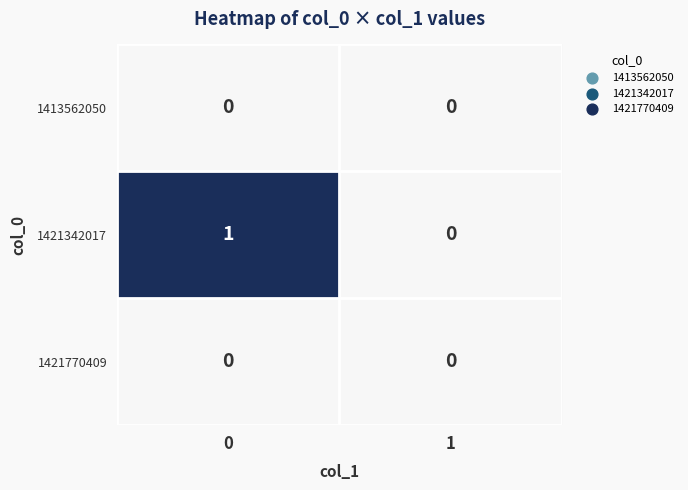

Which series has the largest total across all categories?

1421342017